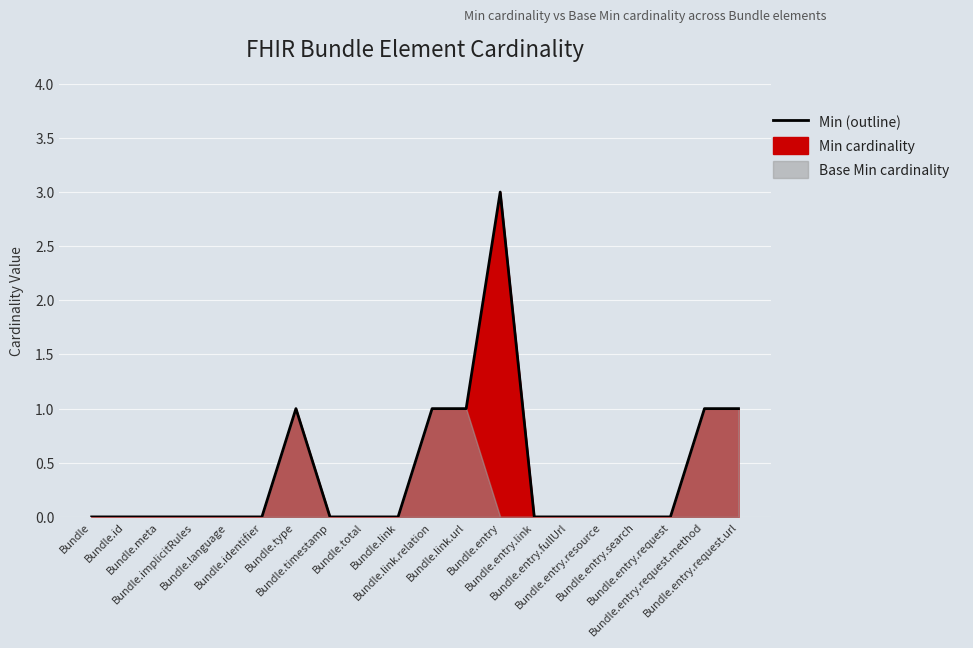

What is the label of the 15th point from the left?

Bundle.entry.fullUrl